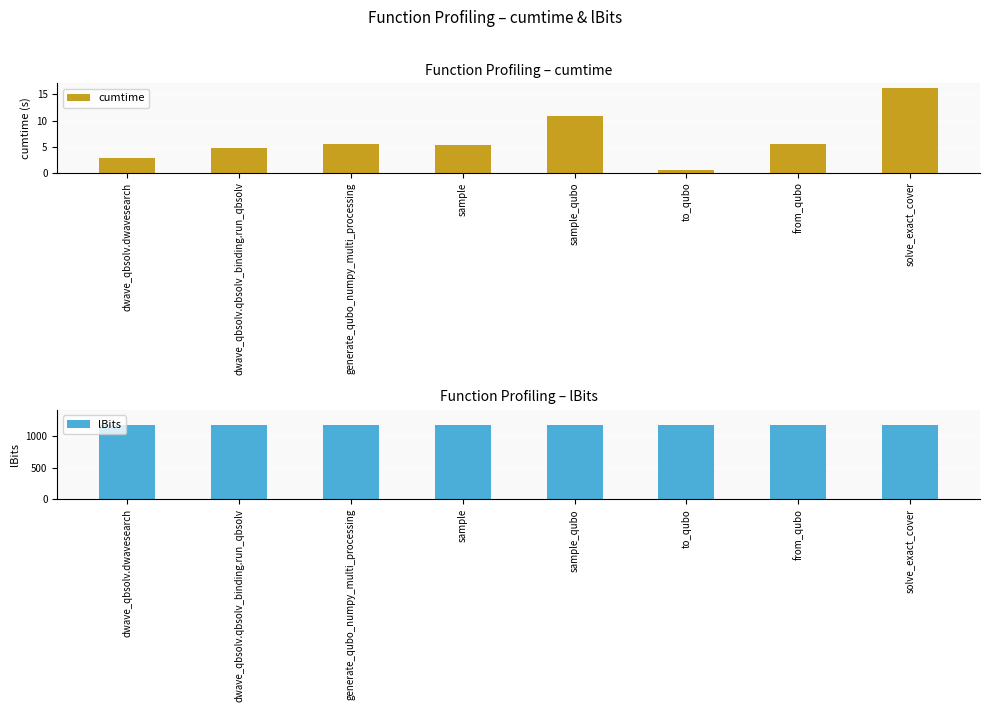

Which series changed the most between generate_qubo_numpy_multi_processing and solve_exact_cover?

cumtime